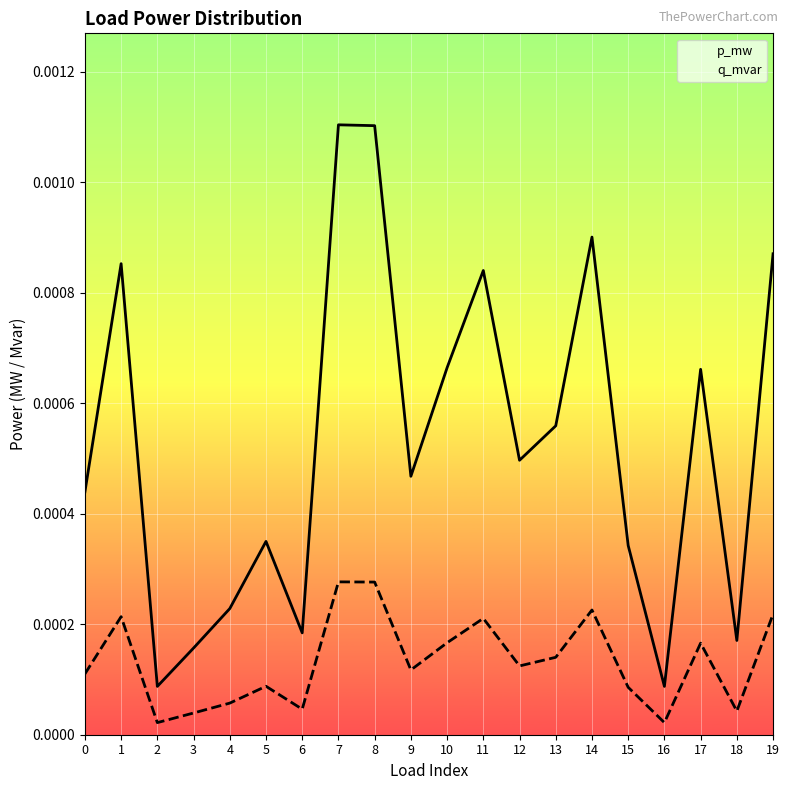

Is the value of q_mvar at 5 greater than the value of p_mw at 8?

No